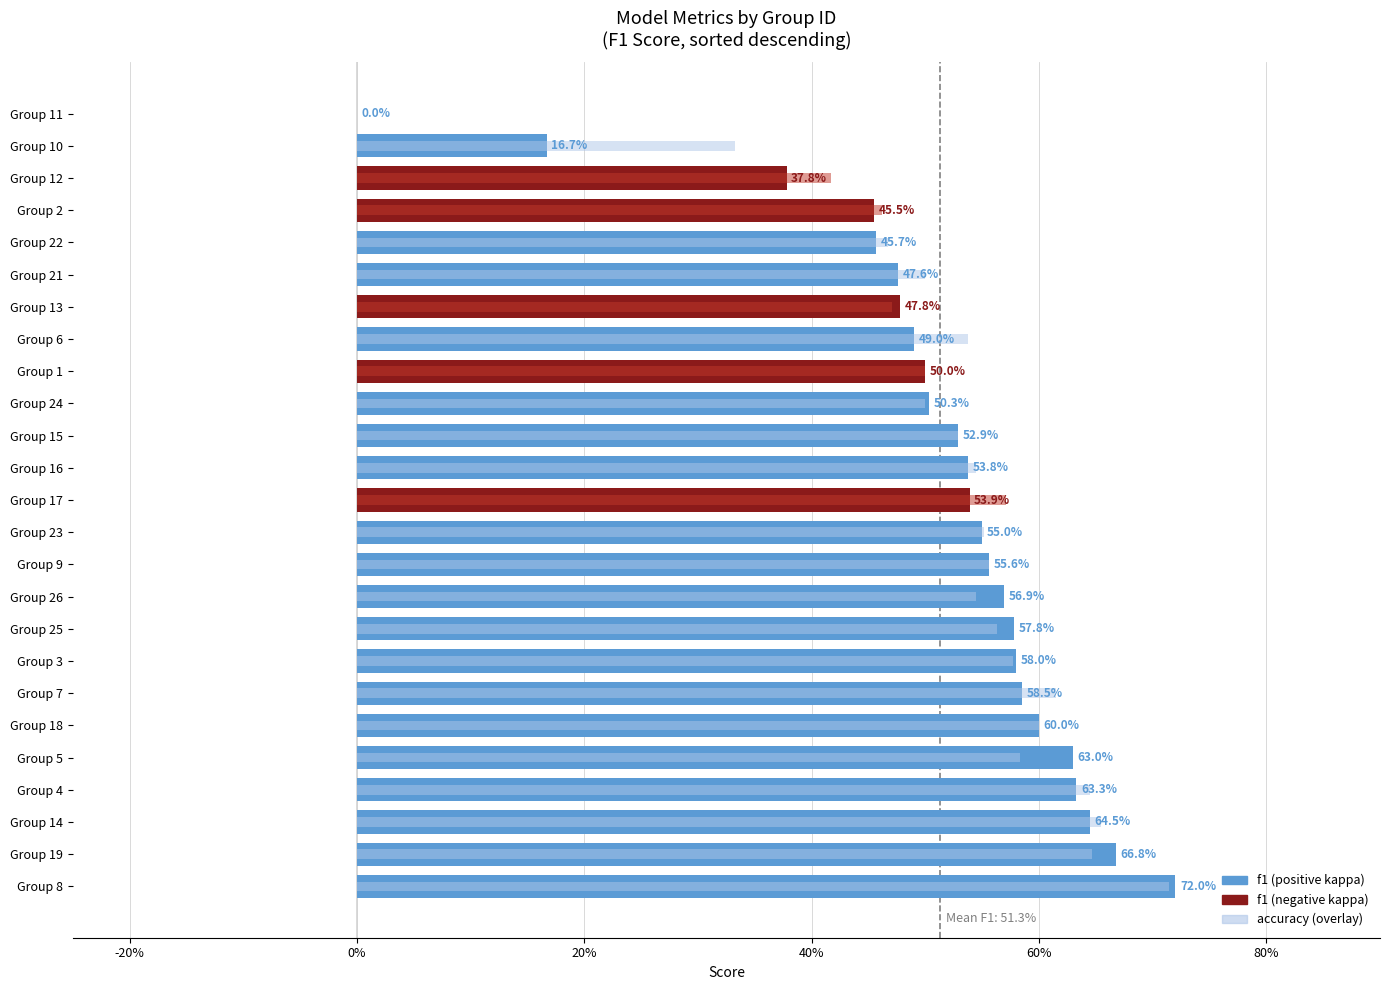

Which series has the widest spread of values?

f1